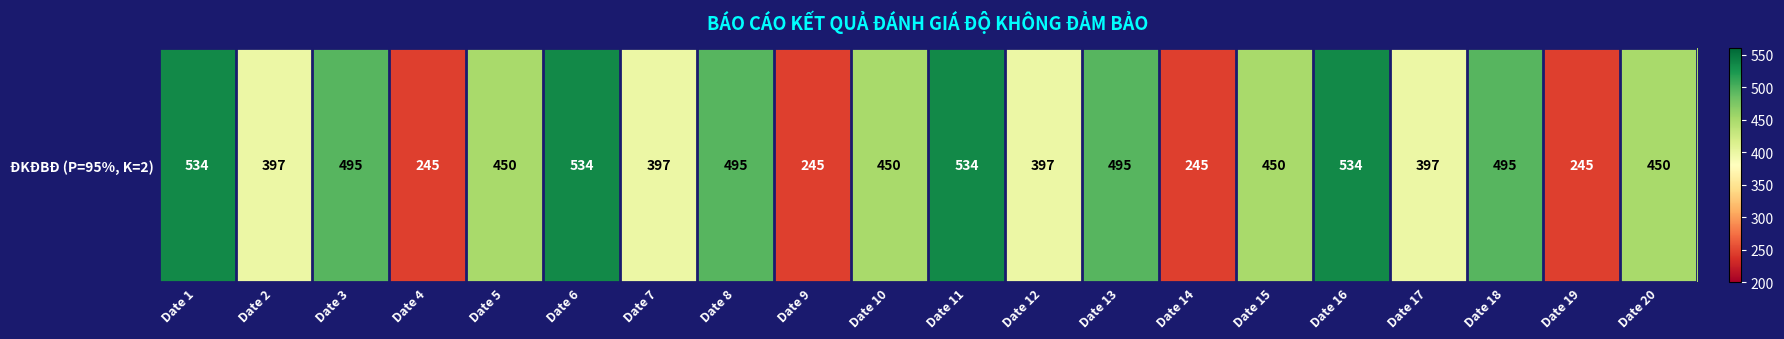

Is it true that the value at Date 12 is 397?

True